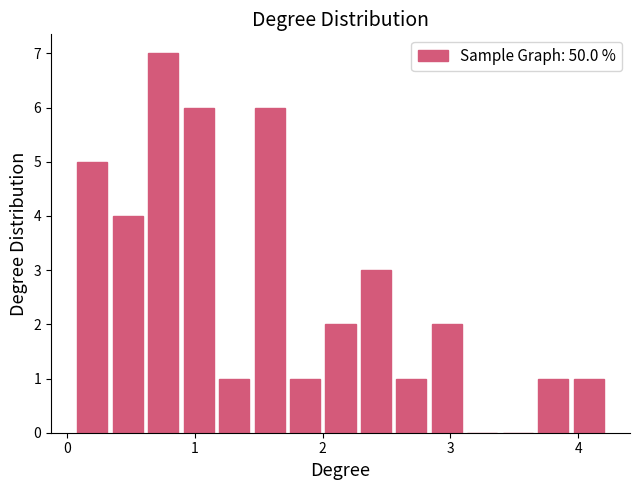

Around what value on the x-axis is the tallest bar? Give the approximate position of its centre, as read against the axis.

0.8